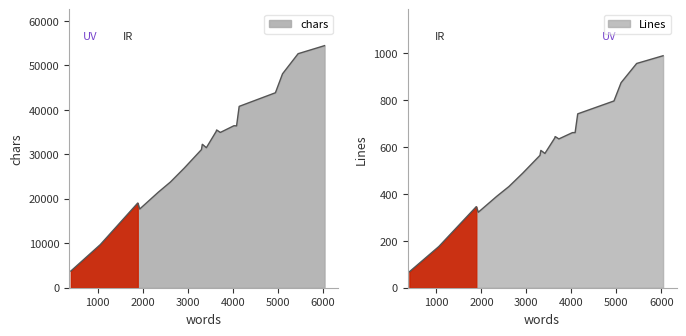

What is the total value across all series at 1887?

19398